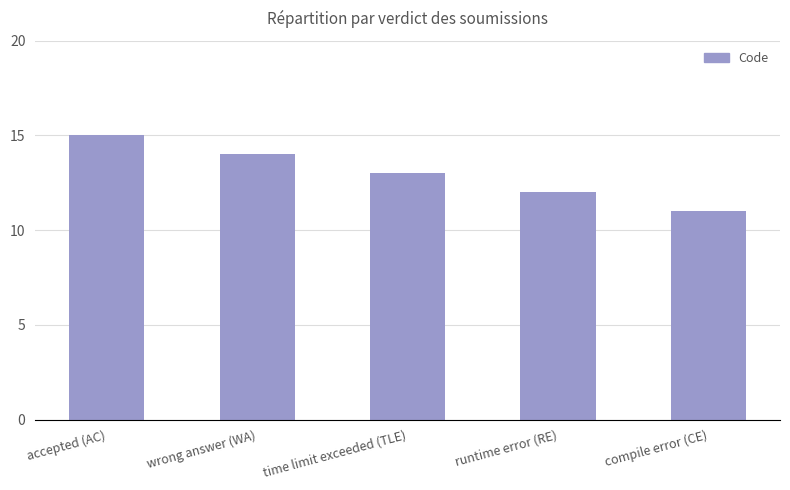

Between compile error (CE) and runtime error (RE), which is larger?

runtime error (RE)